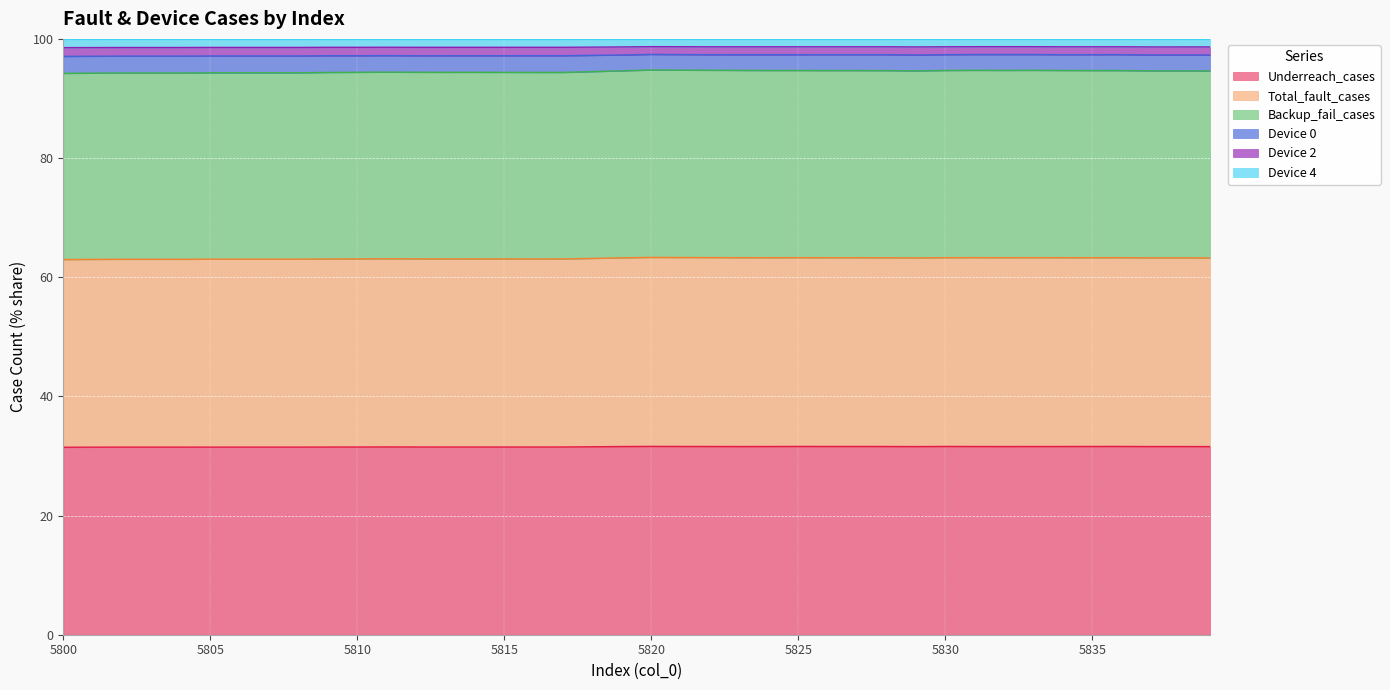

At which category does Device 2 reach its first local valley?

5810